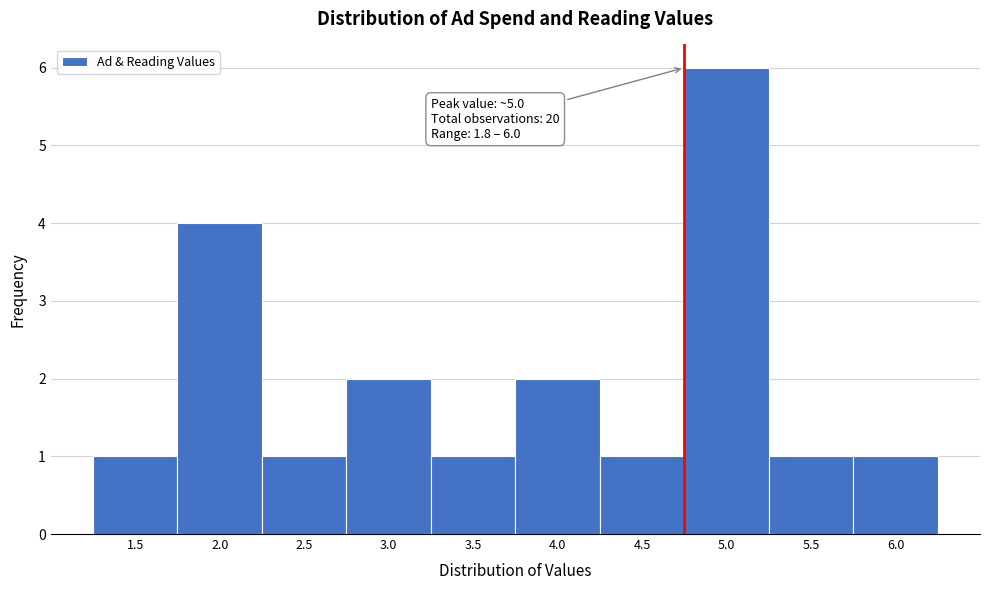

Reading left to right, list all the values displayed in this chart.

1.5=1	2.0=4	2.5=1	3.0=2	3.5=1	4.0=2	4.5=1	5.0=6	5.5=1	6.0=1